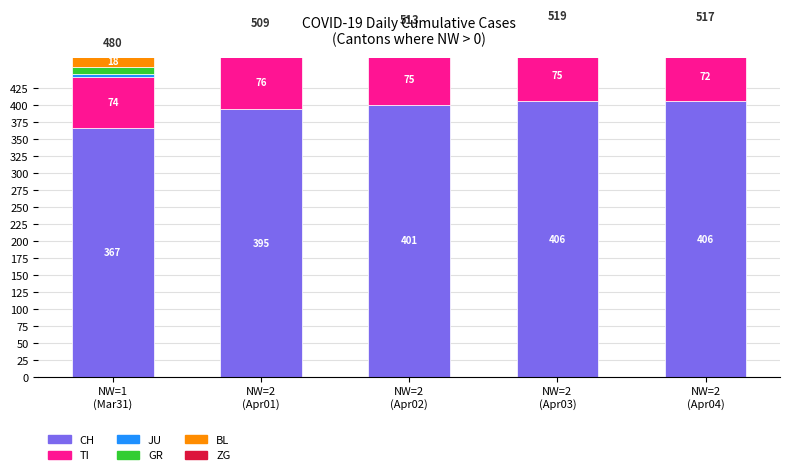

What is the difference between the TI values at NW=1
(Mar31) and NW=2
(Apr03)?

1